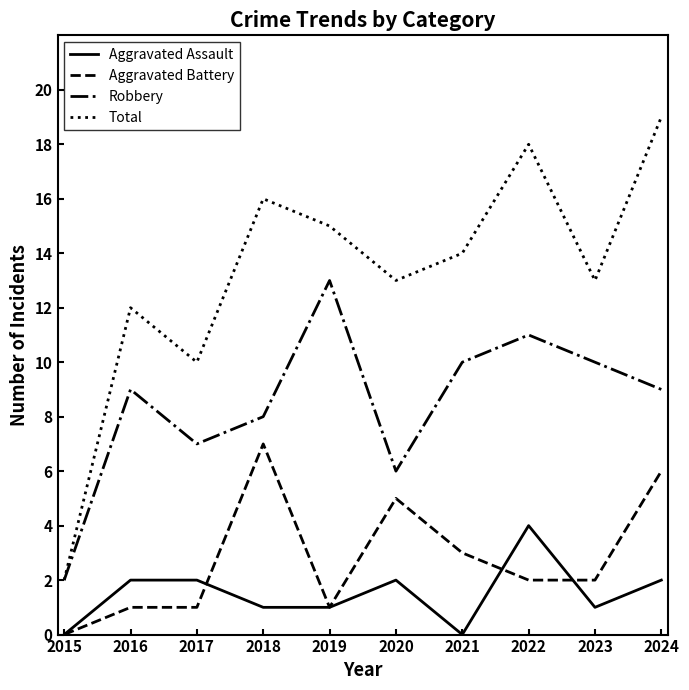

True or false: Aggravated Battery and Robbery intersect in this chart.

False